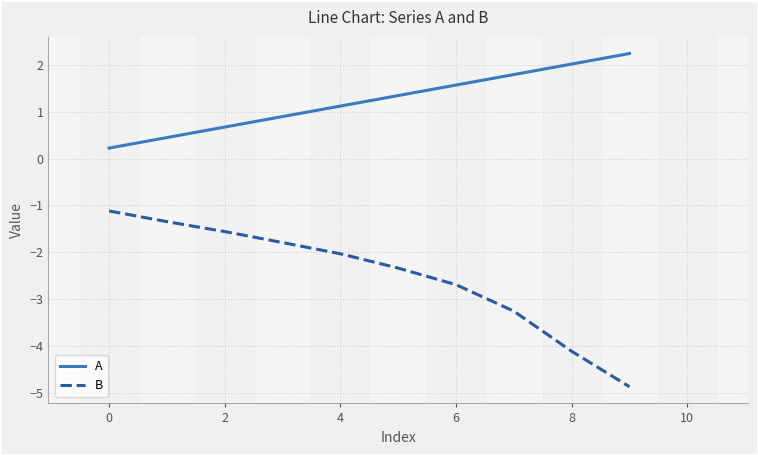

List the series in order of their peak value, lowest first.

B, A